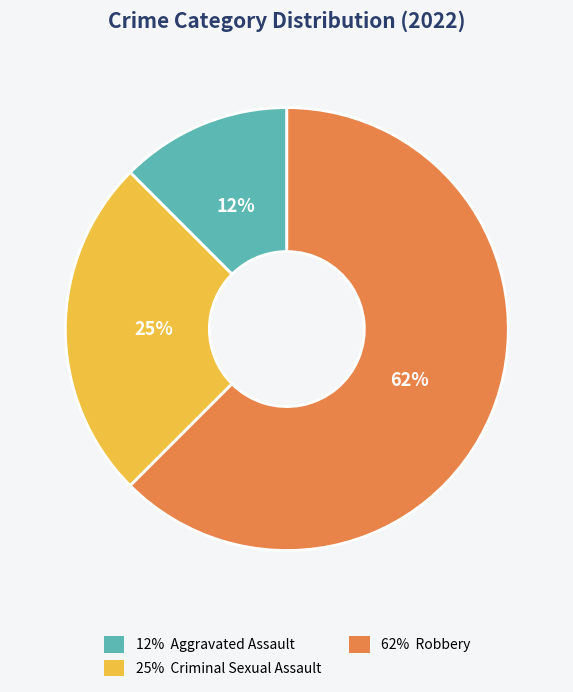

To the nearest percent, what is the average slice percentage?

33%